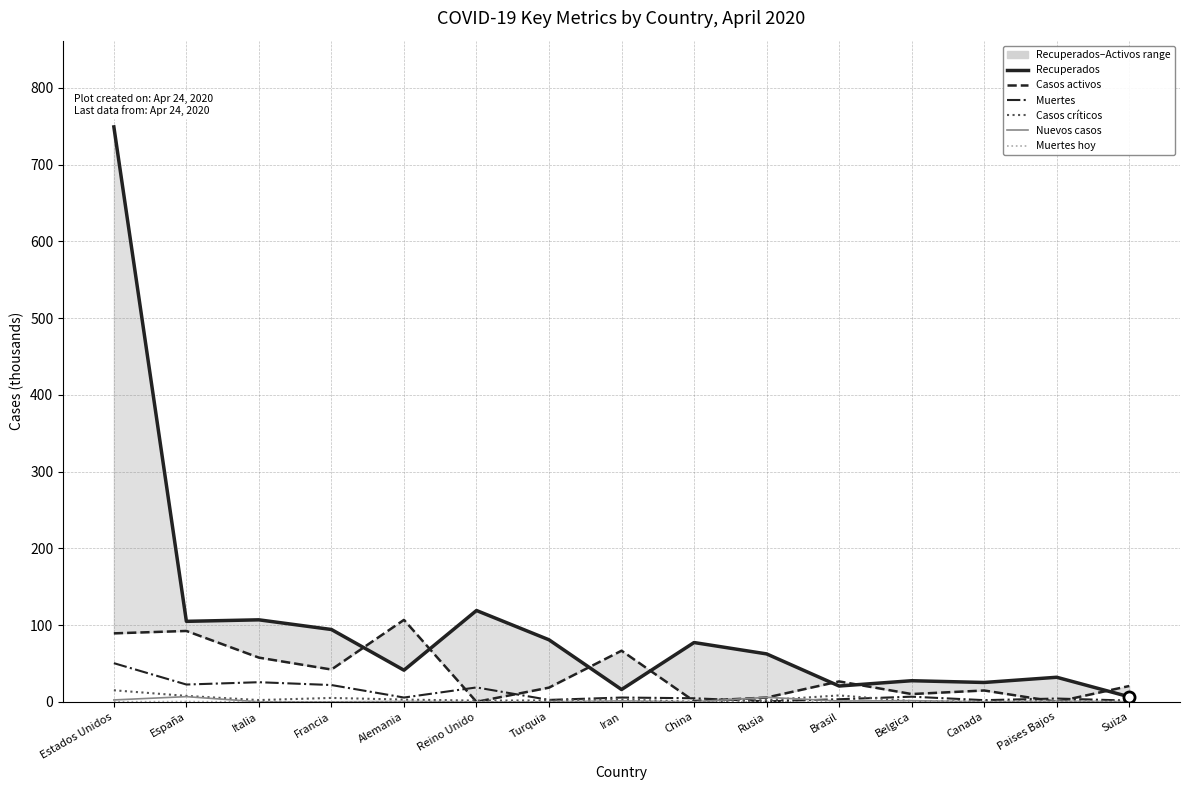

Reading right to left, what are all the values shown in this chart?

Recuperados: 6.5	32.0	25.2	27.5	20.6	62.4	77.3	16.0	80.8	119.0	41.2	94.2	106.8	104.9	749.3
Casos activos: 20.6	0.0	14.8	10.1	26.6	5.6	0.9	66.6	18.5	0.0	106.8	42.1	57.6	92.4	89.2
Muertes: 1.6	4.3	2.1	6.7	3.4	0.6	4.6	5.6	2.5	18.7	5.6	21.9	25.5	22.5	50.4
Casos críticos: 0.4	1.0	0.6	1.0	8.3	2.3	0.1	3.1	1.8	1.6	2.9	5.1	2.3	7.7	15.0
Nuevos casos: 0.2	0.8	0.0	1.5	1.0	5.8	0.0	1.2	0.0	0.0	0.5	0.0	0.0	6.7	2.4
Muertes hoy: 0.0	0.1	0.0	0.2	0.1	0.1	0.0	0.1	0.0	0.0	0.0	0.0	0.0	0.4	0.1